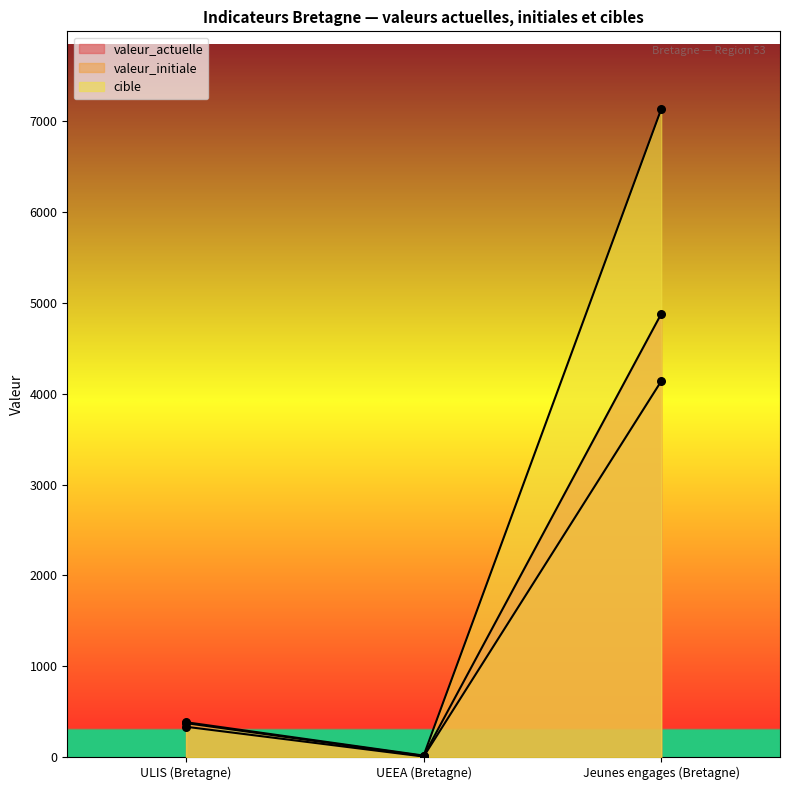

At which category is the sum across all series the highest?

Jeunes engages (Bretagne)